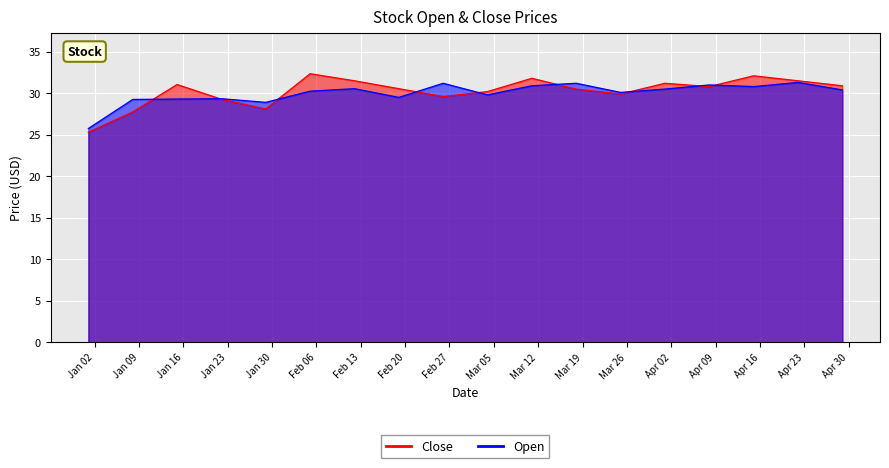

True or false: Close has more than 1 interior local peaks.

True